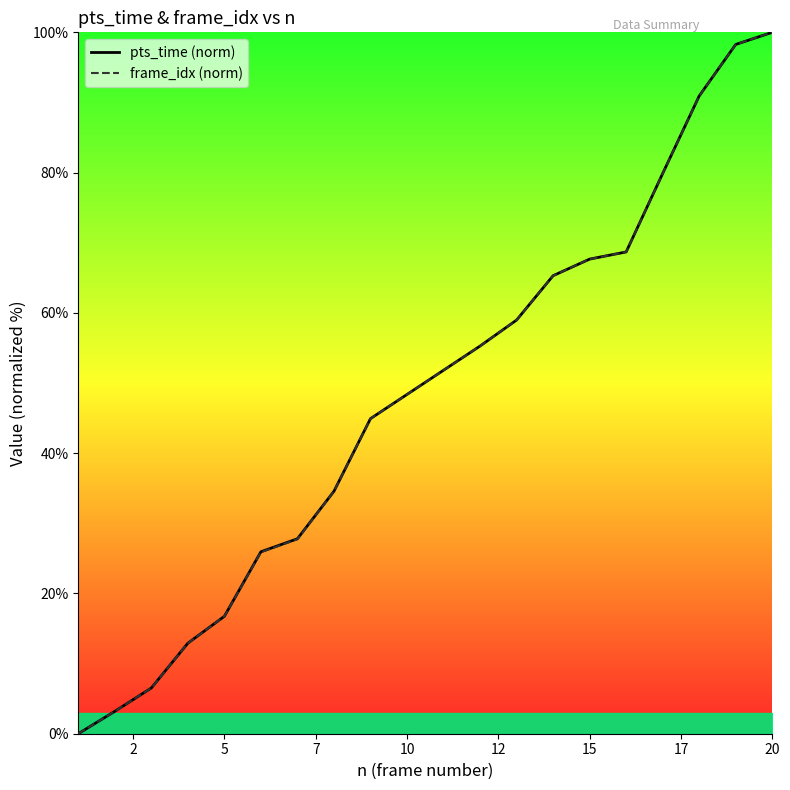

Does the chart display data point markers on the line(s)?

No